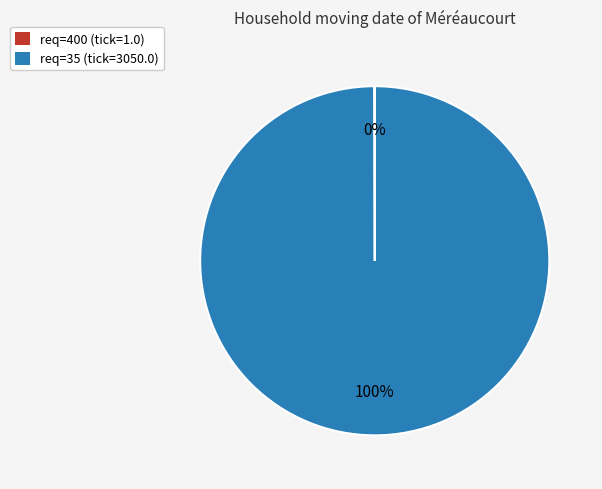

To the nearest percent, what is the difference between the largest and smallest slice percentages?

100%